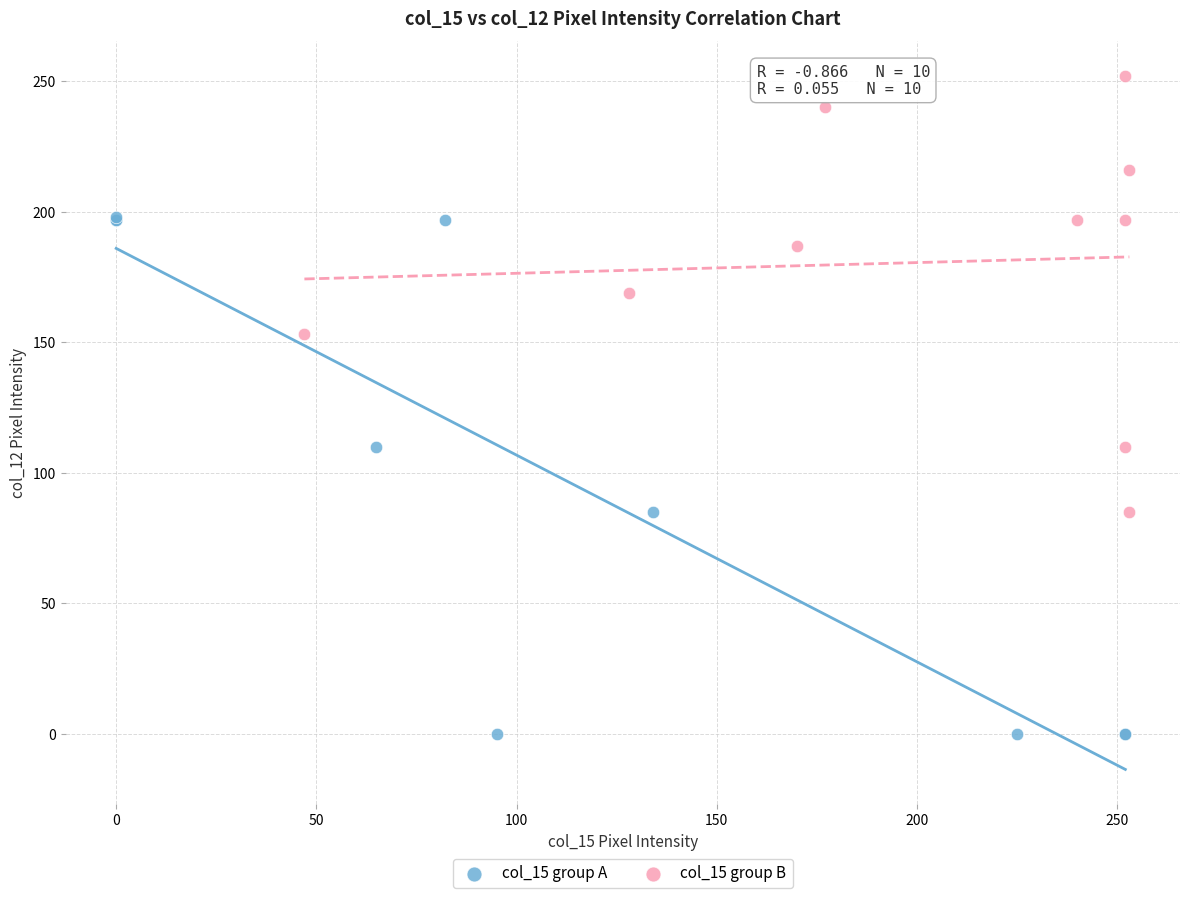

What are all the series names shown in the legend?

col_15 group A, col_15 group B